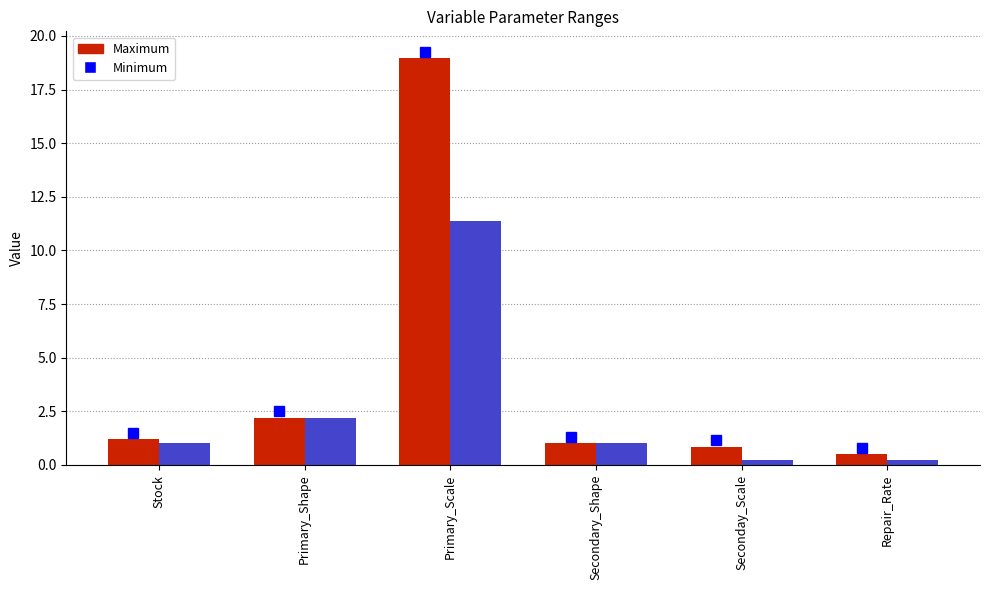

At how many categories does at least one series exceed 13?

1